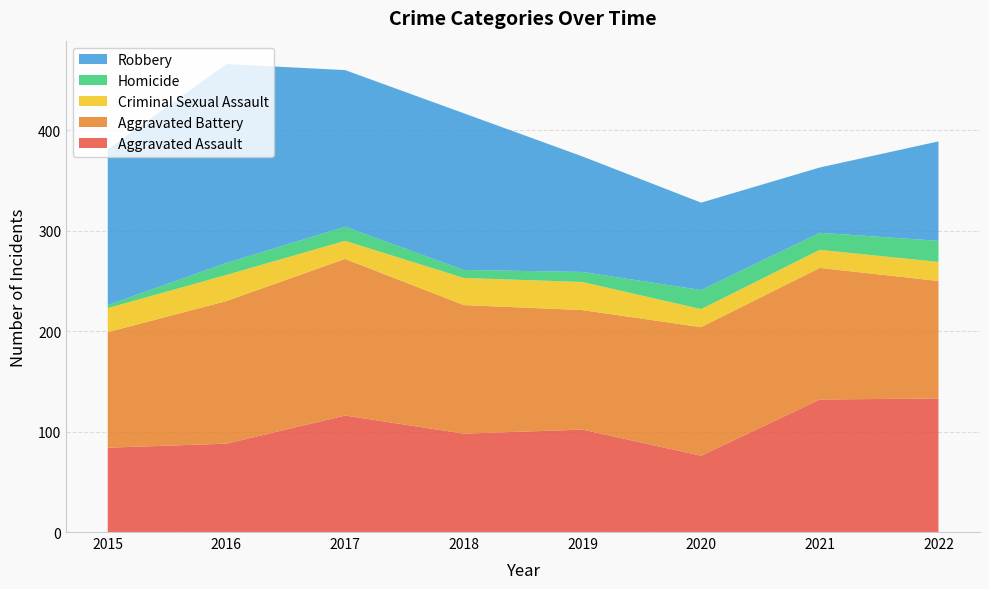

Reading right to left, what are all the values shown in this chart?

Aggravated Assault: 2022=133	2021=132	2020=76	2019=102	2018=98	2017=116	2016=88	2015=84
Aggravated Battery: 2022=117	2021=131	2020=128	2019=119	2018=128	2017=156	2016=142	2015=115
Criminal Sexual Assault: 2022=19	2021=18	2020=18	2019=28	2018=27	2017=18	2016=26	2015=24
Homicide: 2022=21	2021=17	2020=19	2019=10	2018=8	2017=14	2016=12	2015=3
Robbery: 2022=99	2021=65	2020=87	2019=115	2018=156	2017=156	2016=198	2015=155